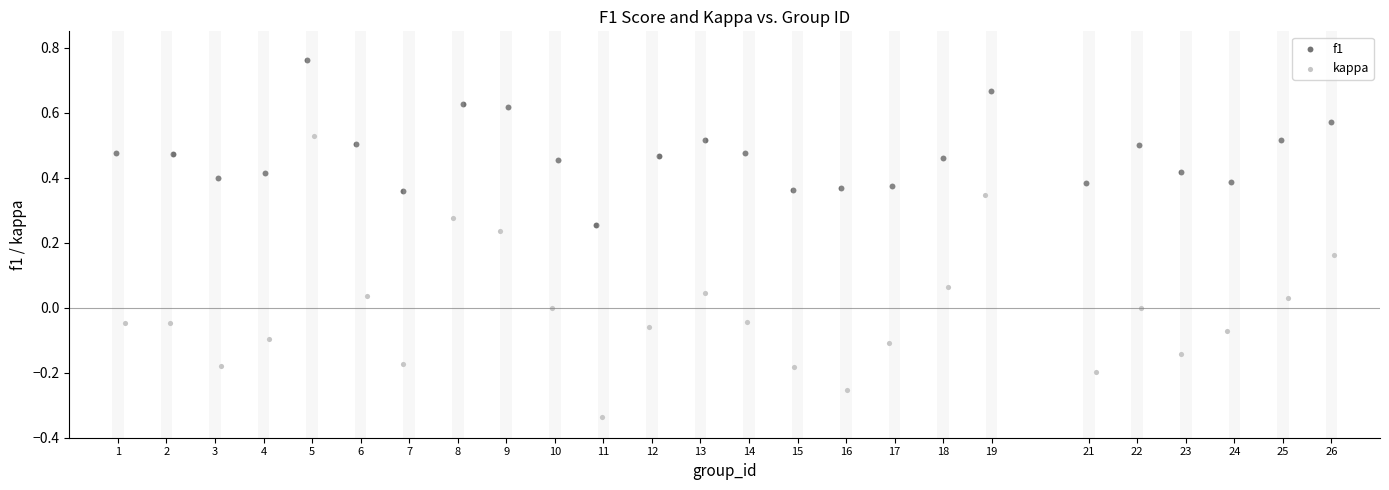

Which series contains the highest Y value?

f1